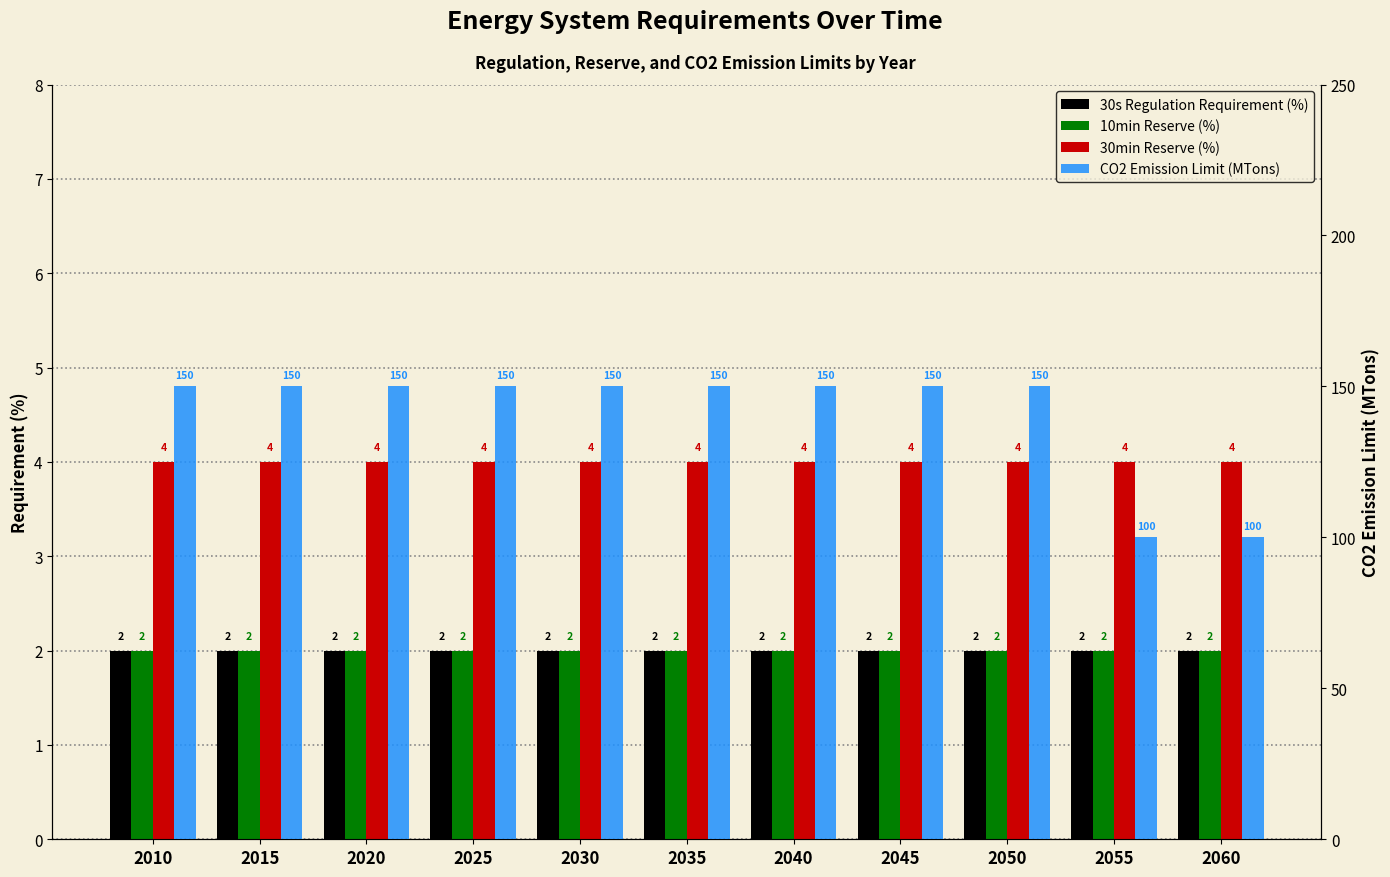

What is the value of the CO2 Emission Limit (MTons) bar at the 5th from the left?

150